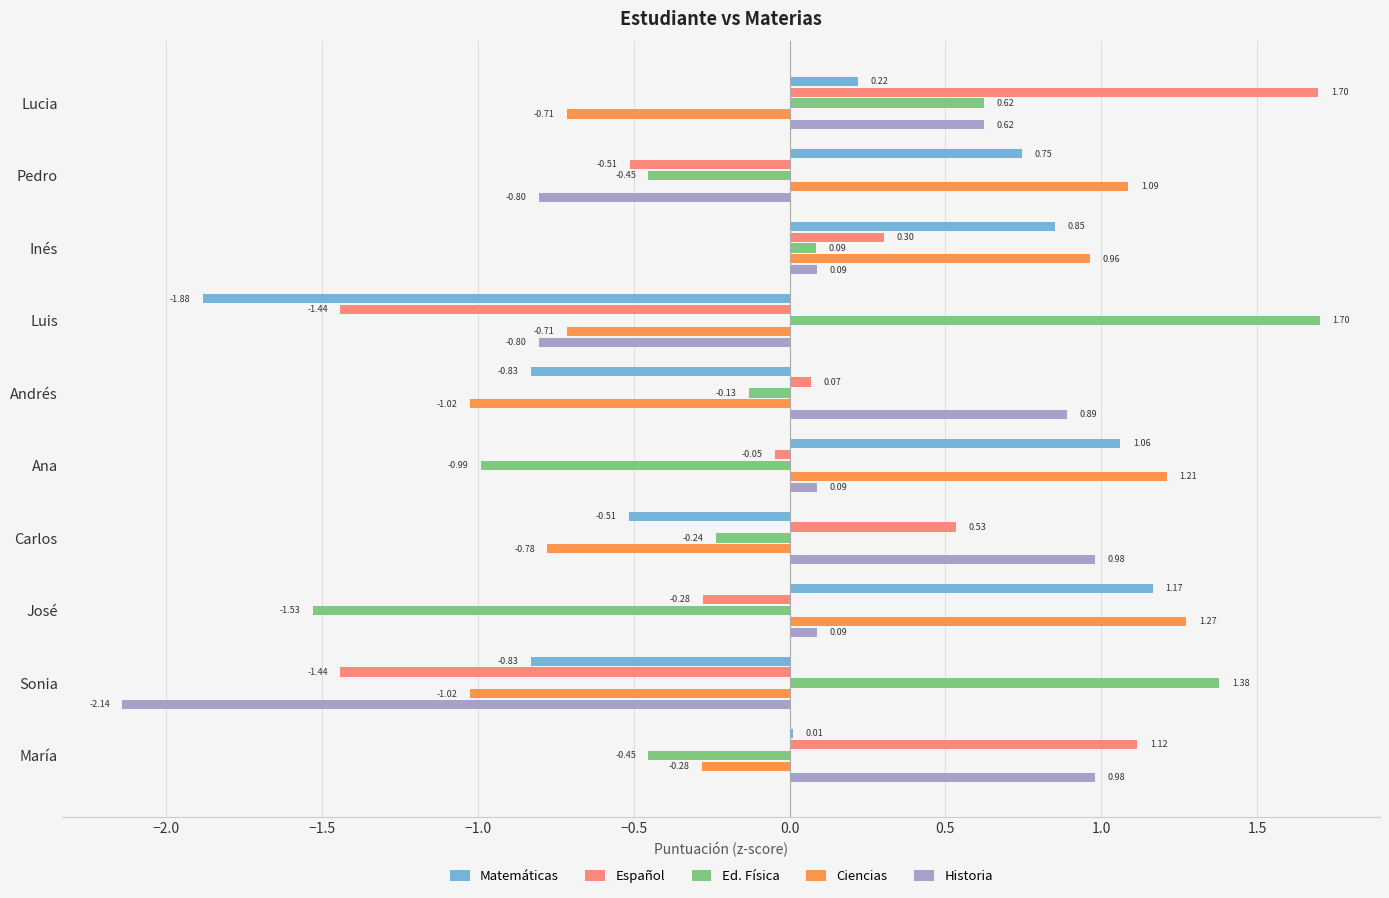

At which category is the sum across all series the highest?

Lucia